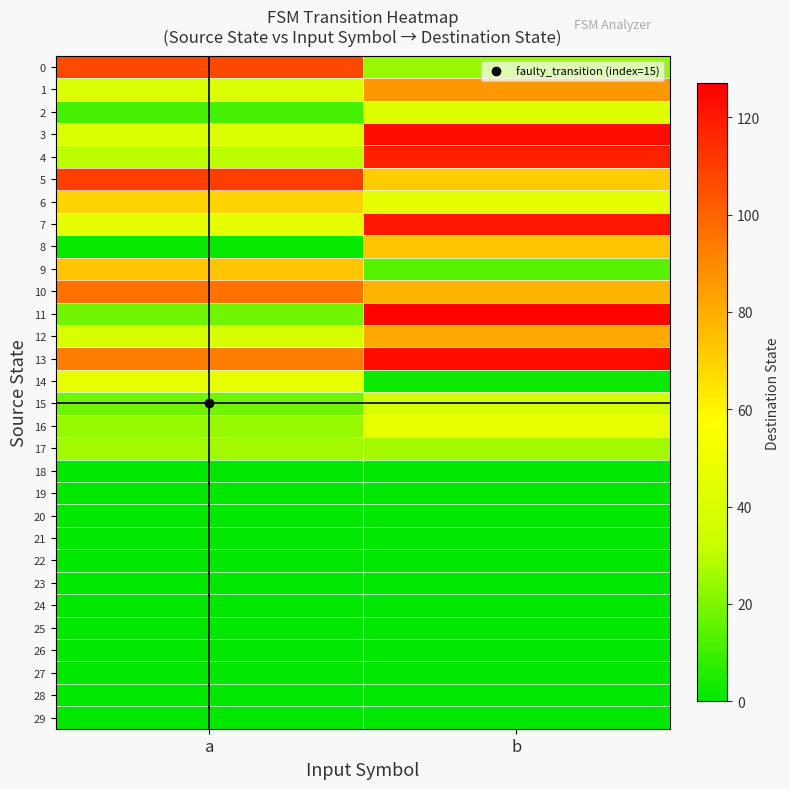

Reading left to right, list all the values displayed in this chart.

0: a=107	b=24
1: a=40	b=86
2: a=11	b=42
3: a=40	b=123
4: a=30	b=118
5: a=110	b=71
6: a=69	b=45
7: a=45	b=121
8: a=1	b=73
9: a=73	b=14
10: a=96	b=78
11: a=18	b=126
12: a=39	b=81
13: a=93	b=124
14: a=47	b=2
15: a=18	b=38
16: a=24	b=47
17: a=26	b=26
18: a=0	b=0
19: a=0	b=0
20: a=0	b=0
21: a=0	b=0
22: a=0	b=0
23: a=0	b=0
24: a=0	b=0
25: a=0	b=0
26: a=0	b=0
27: a=0	b=0
28: a=0	b=0
29: a=0	b=0